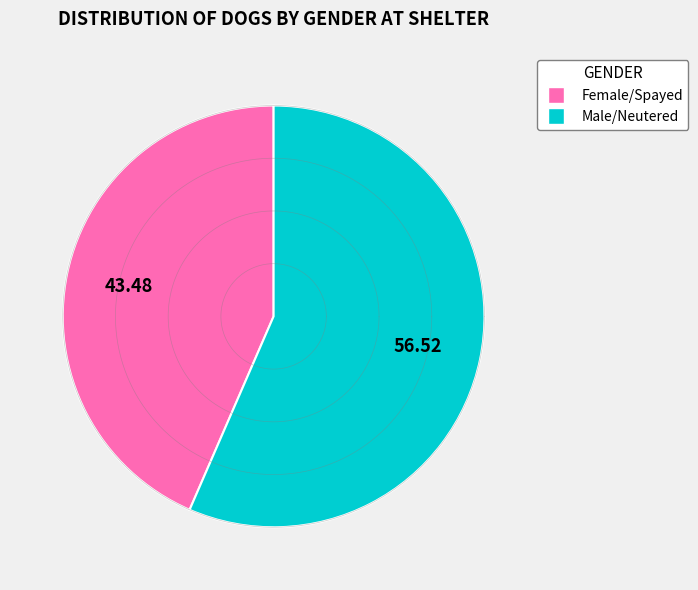

Rank the categories by value from lowest to highest.

Female/Spayed, Male/Neutered